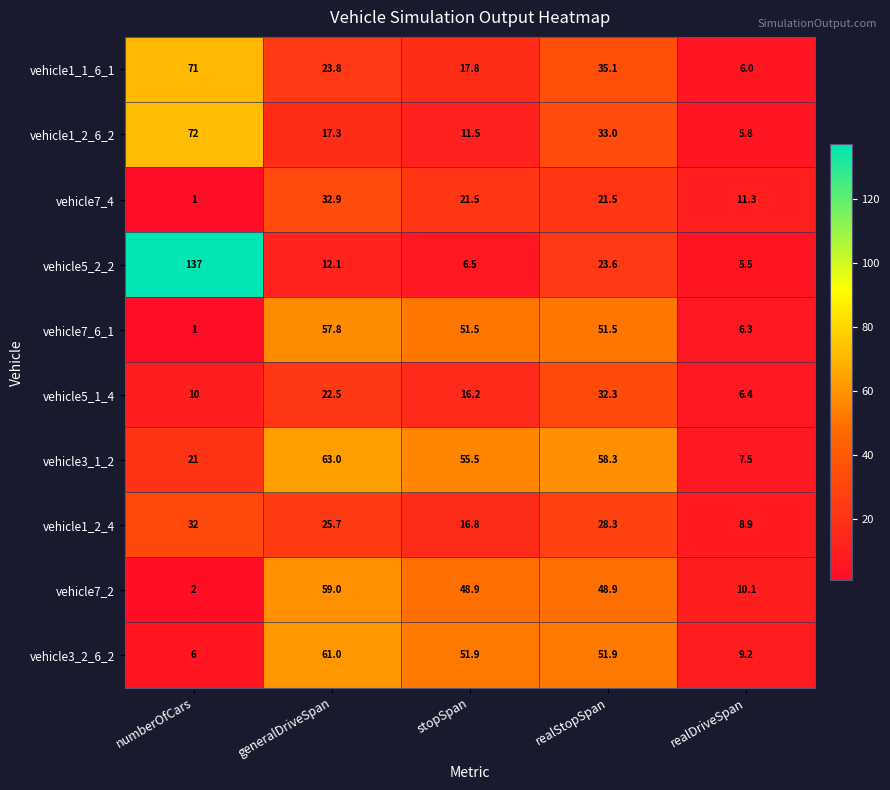

Which series has the largest total across all categories?

vehicle3_1_2